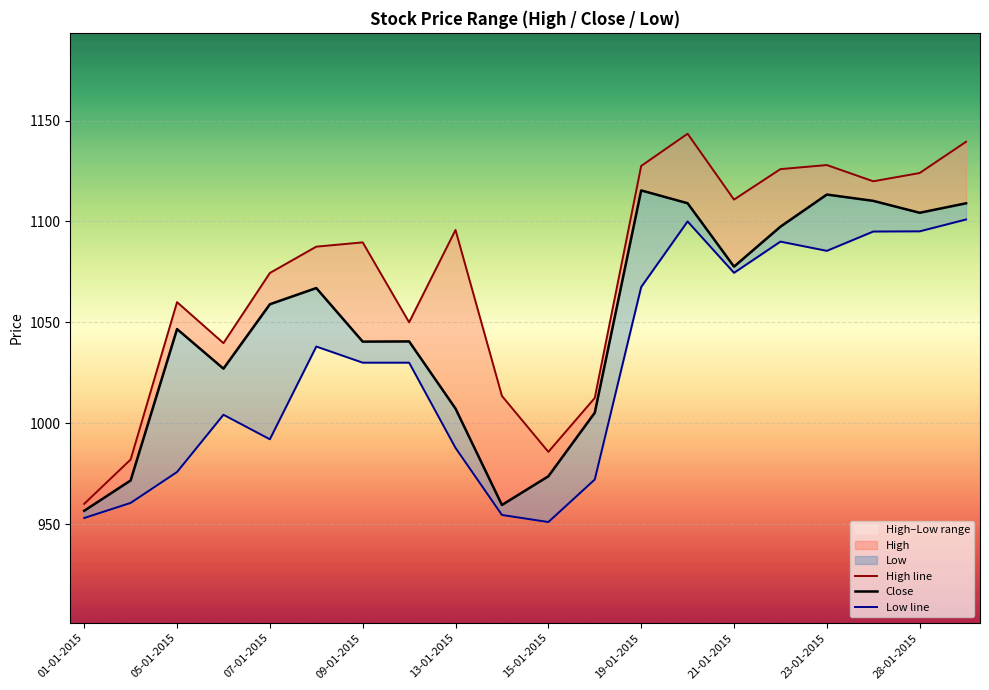

Reading left to right, extract all data points from this chart.

High: 960.0	982.0	1060.0	1039.7	1074.5	1087.5	1089.6	1050.0	1095.8	1013.5	985.8	1012.5	1127.5	1143.5	1110.8	1125.9	1128.0	1119.9	1124.0	1139.5
Close: 956.6	971.6	1046.7	1027.0	1059.0	1067.0	1040.4	1040.5	1007.2	959.5	973.7	1005.2	1115.4	1109.0	1077.6	1097.4	1113.3	1110.2	1104.3	1109.0
Low: 953.0	960.5	975.8	1004.2	992.0	1038.0	1030.0	1030.0	987.8	954.5	951.0	972.1	1067.5	1100.0	1074.5	1090.0	1085.4	1095.0	1095.1	1101.0